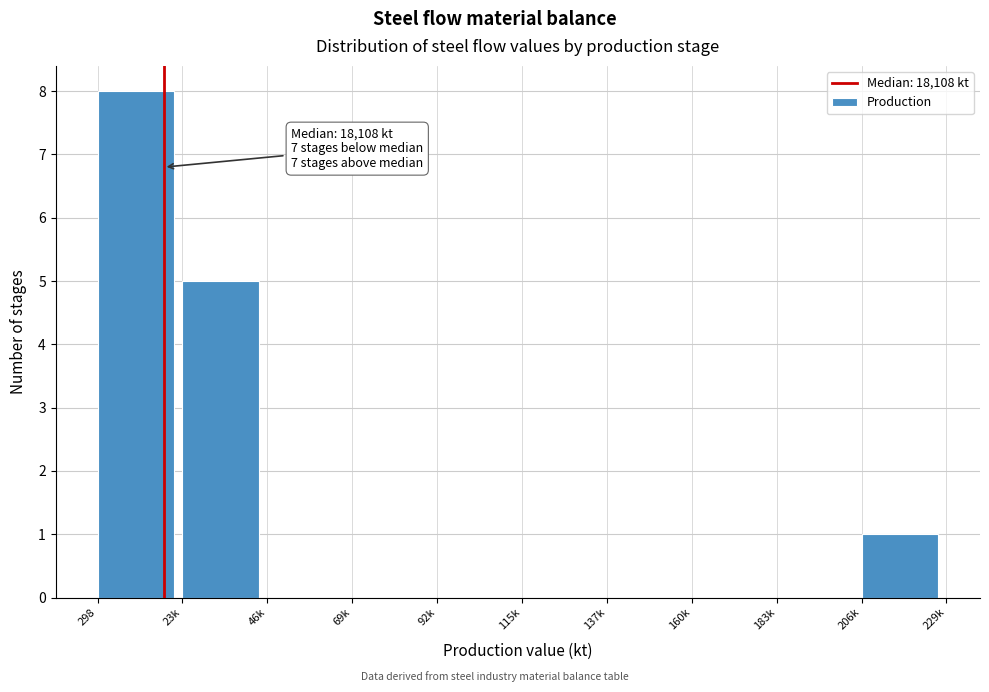

Reading left to right, transcribe all the data shown in this chart.

298=8	23k=5	46k=0	69k=0	92k=0	115k=0	137k=0	160k=0	183k=0	206k=1